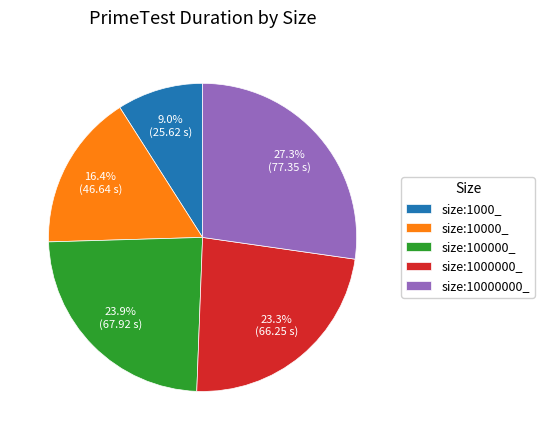

Rank the categories by value from highest to lowest.

size:10000000_, size:100000_, size:1000000_, size:10000_, size:1000_